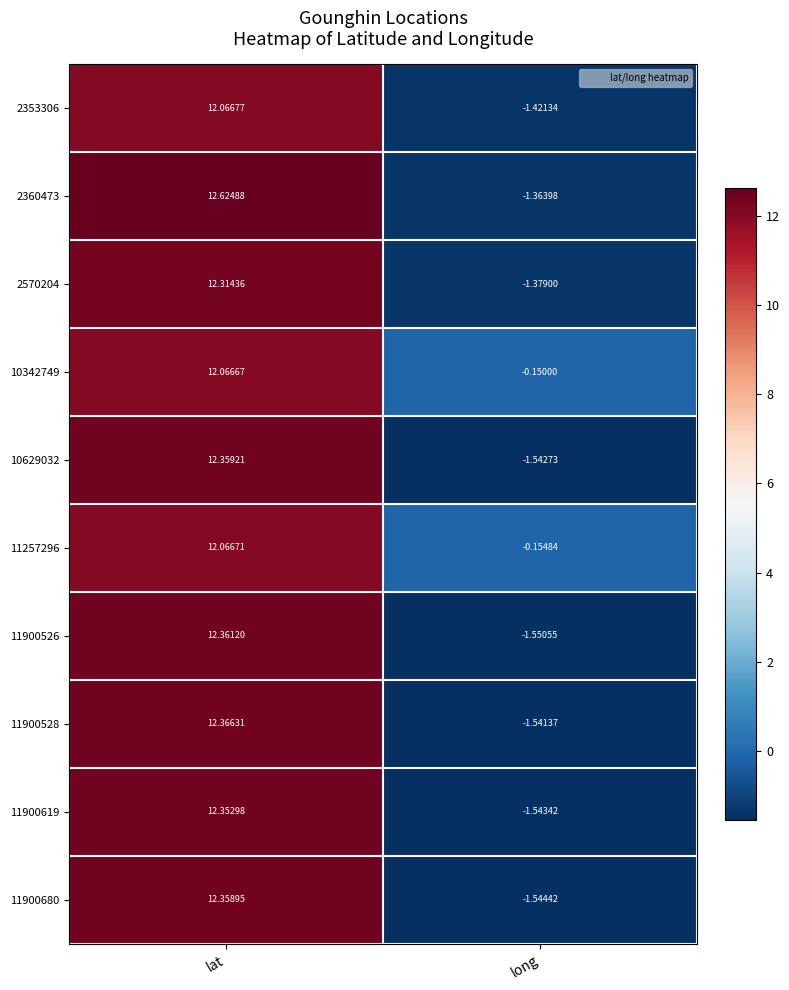

What is the total value across all series at long?

-12.2